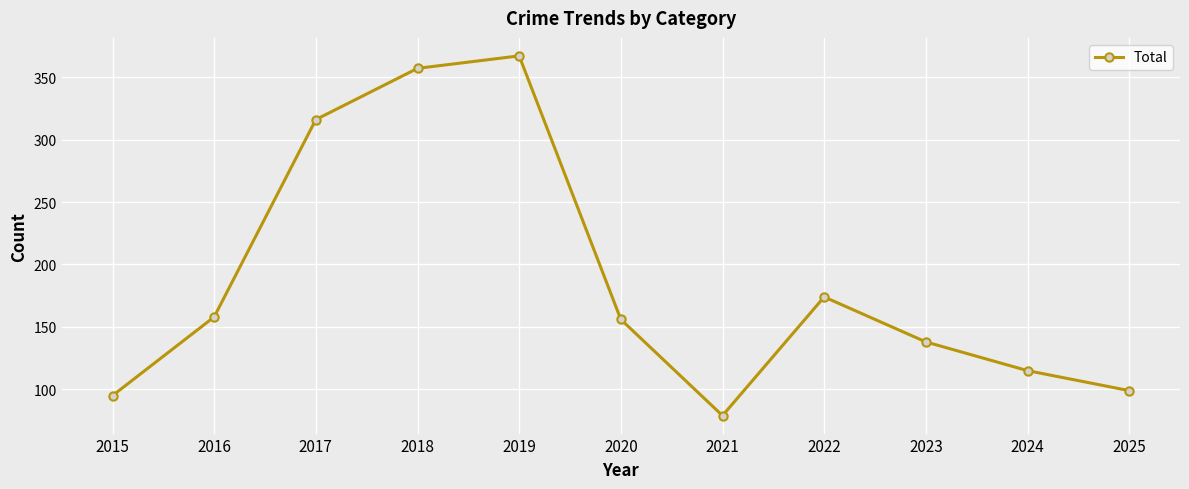

What is the sum of the values at 2020 and 2017?

472